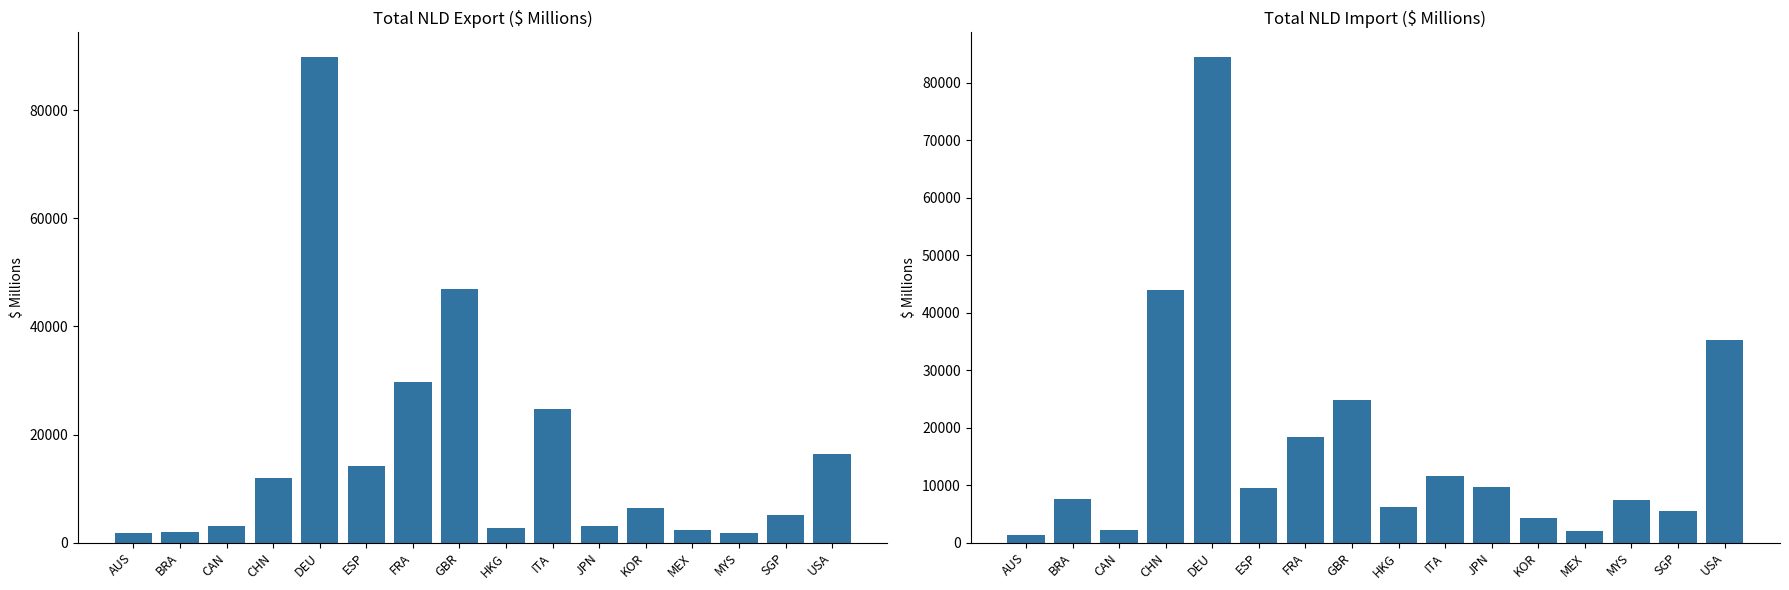

What is the minimum value shown in the chart?

1294.5